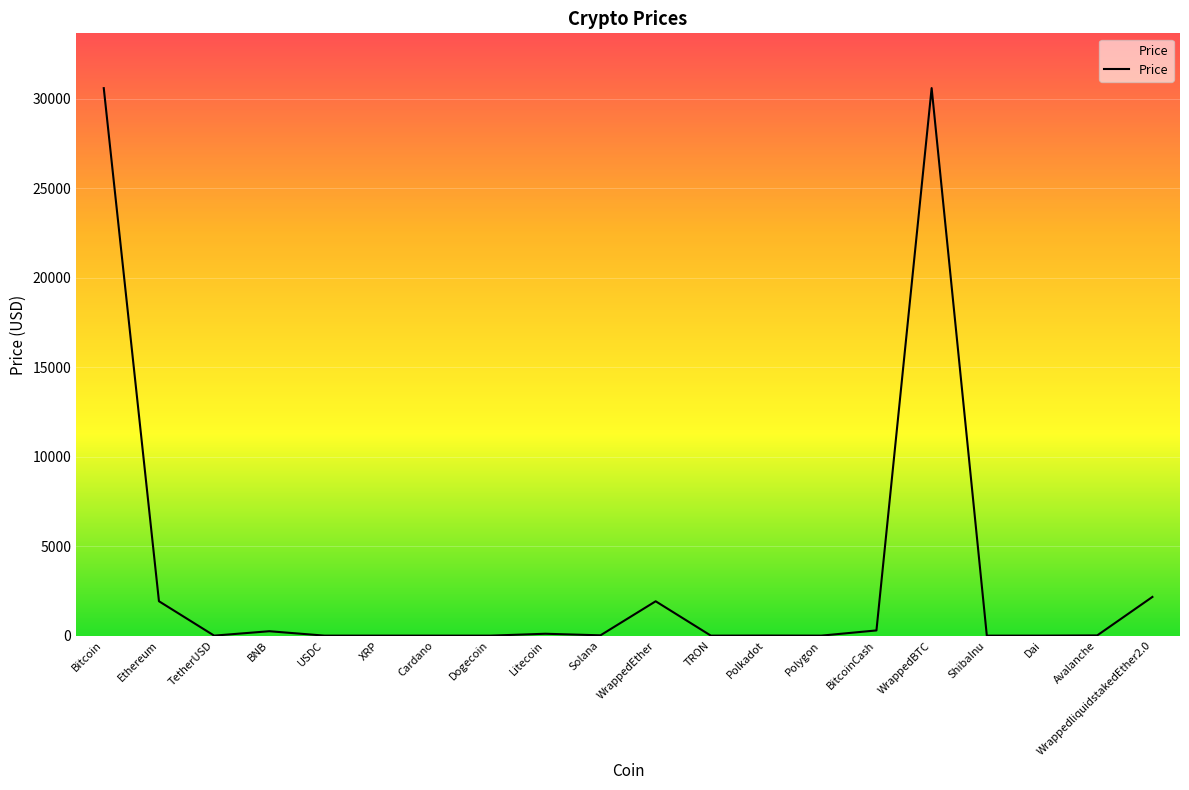

What is the maximum value shown in the chart?

30594.4